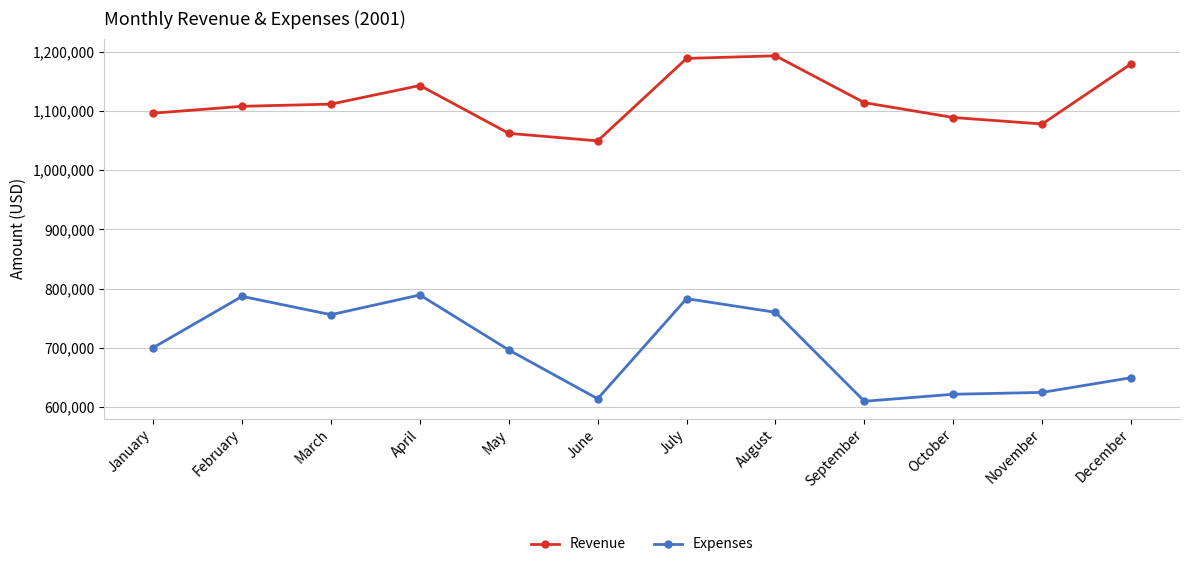

Where is the first local minimum for Expenses?

March